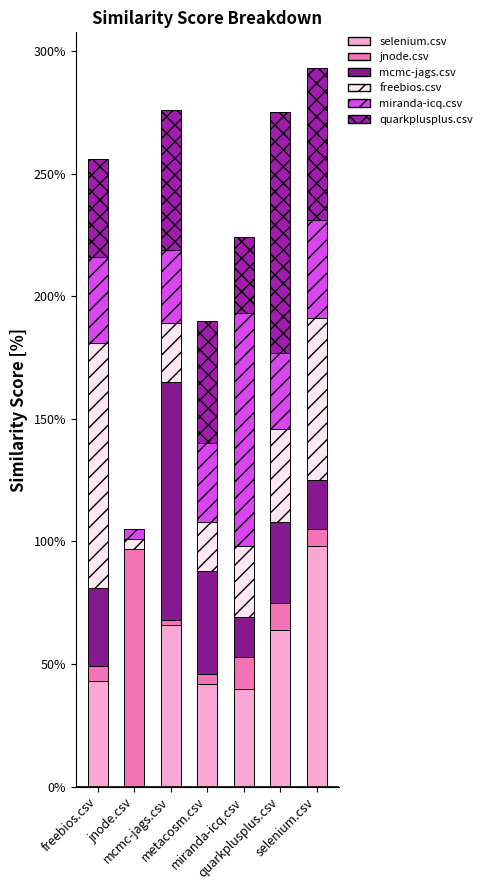

What are all the series names shown in the legend?

selenium.csv, jnode.csv, mcmc-jags.csv, freebios.csv, miranda-icq.csv, quarkplusplus.csv